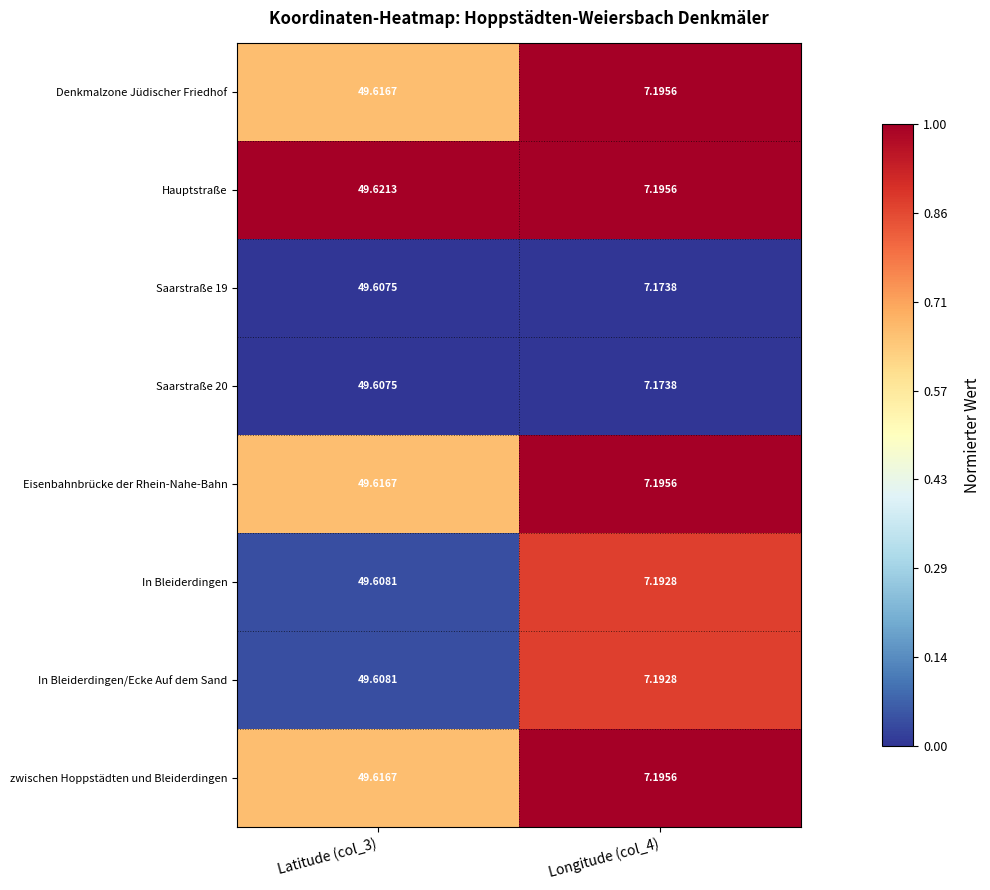

What is the total value across all series at Longitude (col_4)?

57.5